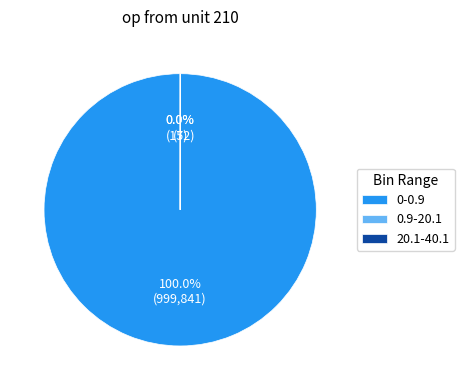

Which category has the biggest portion of the pie?

0-0.9